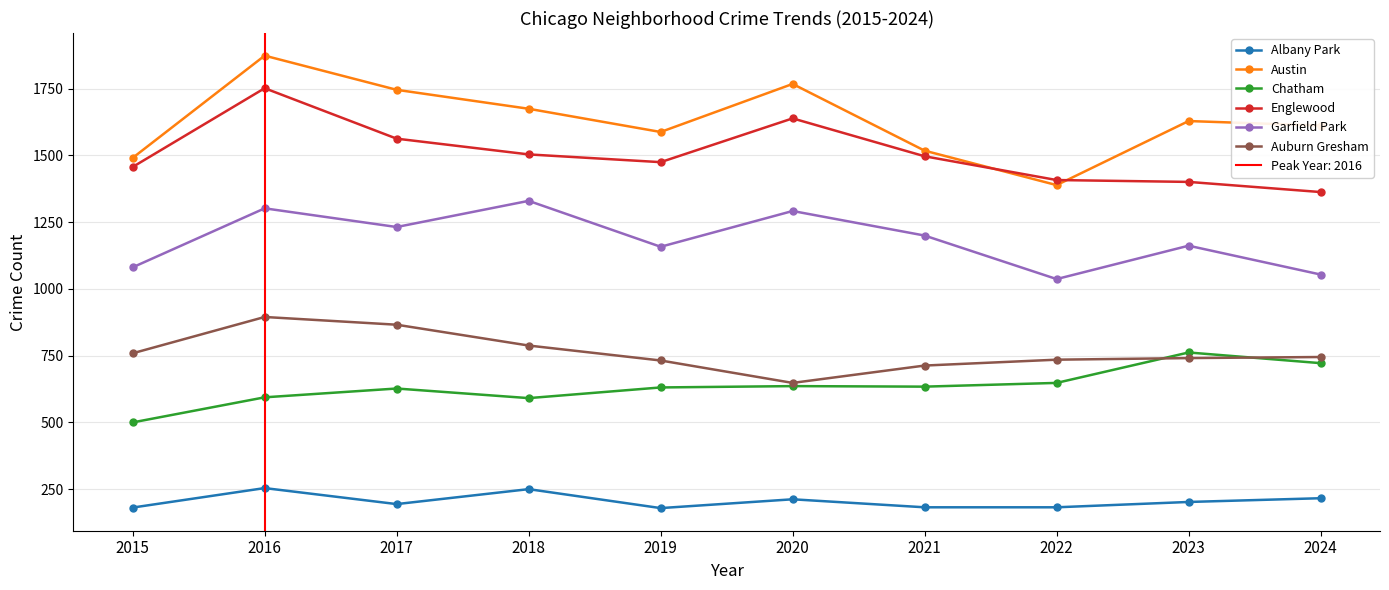

How many categories are shown in the chart?

10